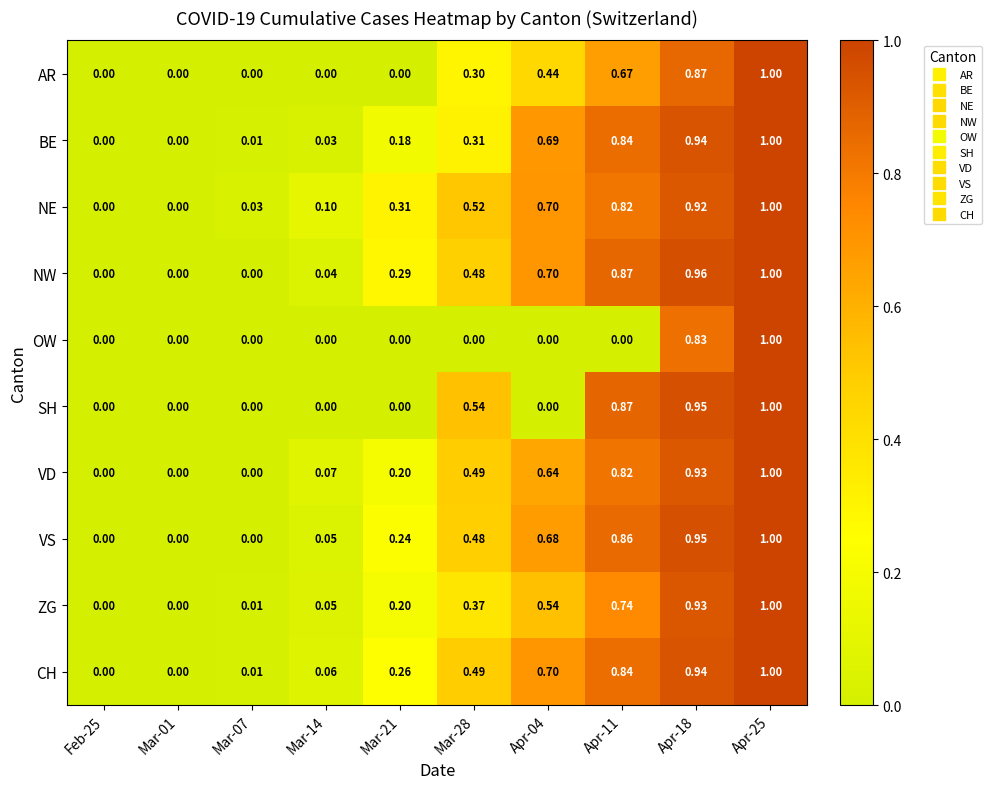

Which series has the largest total across all categories?

NE